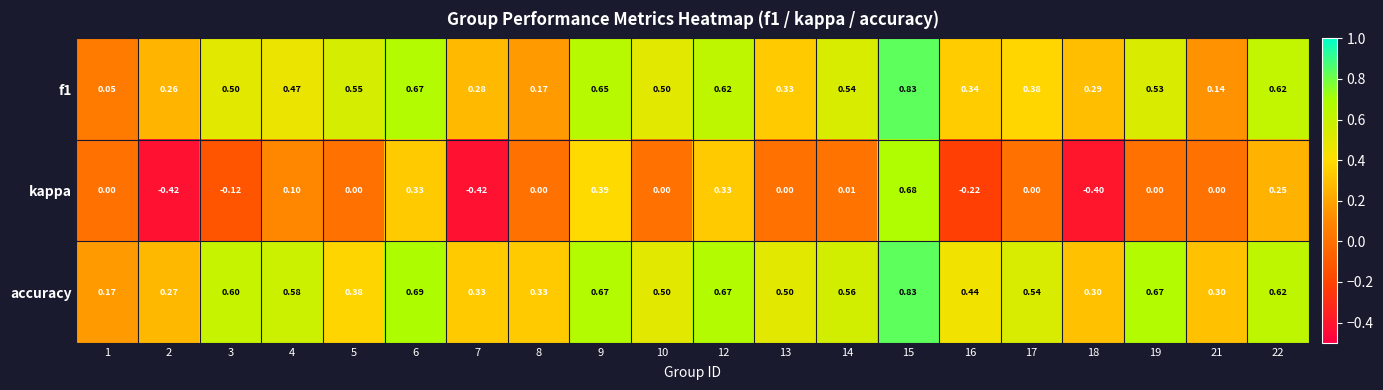

Is the value of f1 at 21 greater than the value of kappa at 1?

Yes